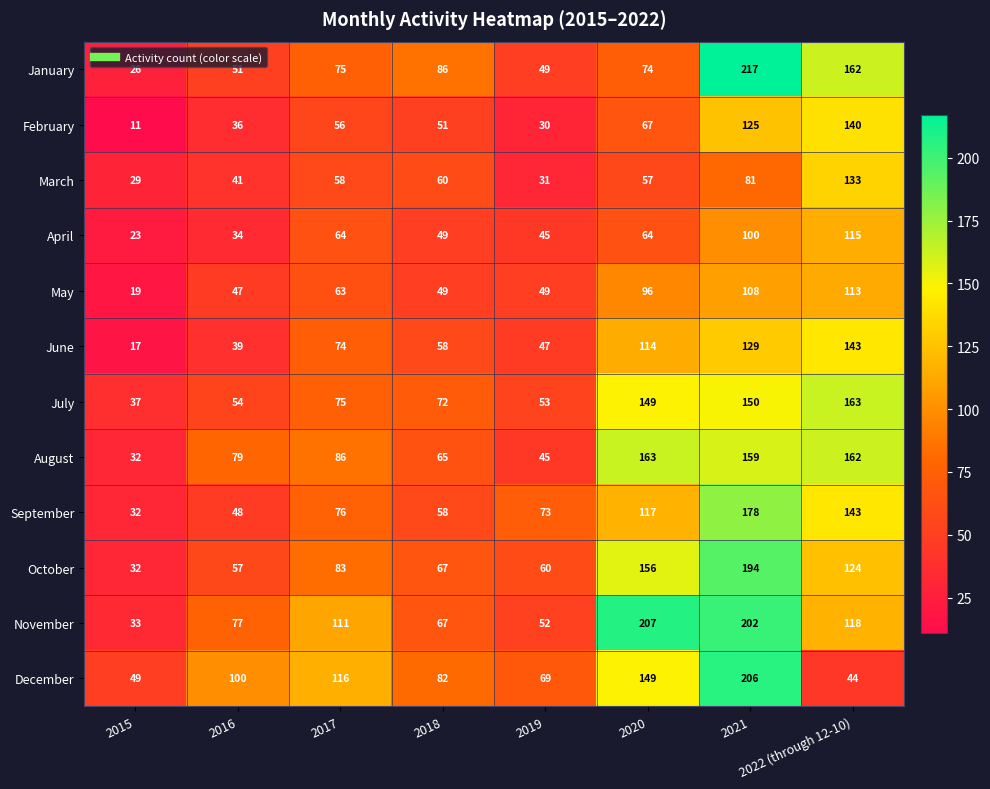

Which series has the largest total across all categories?

November